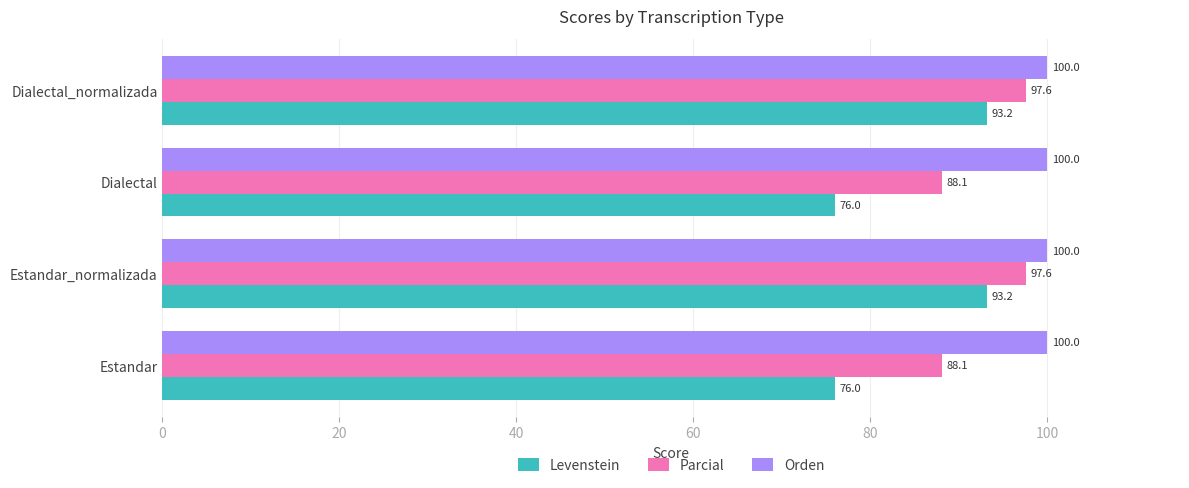

Rank the series by their maximum value, from highest to lowest.

Orden, Parcial, Levenstein